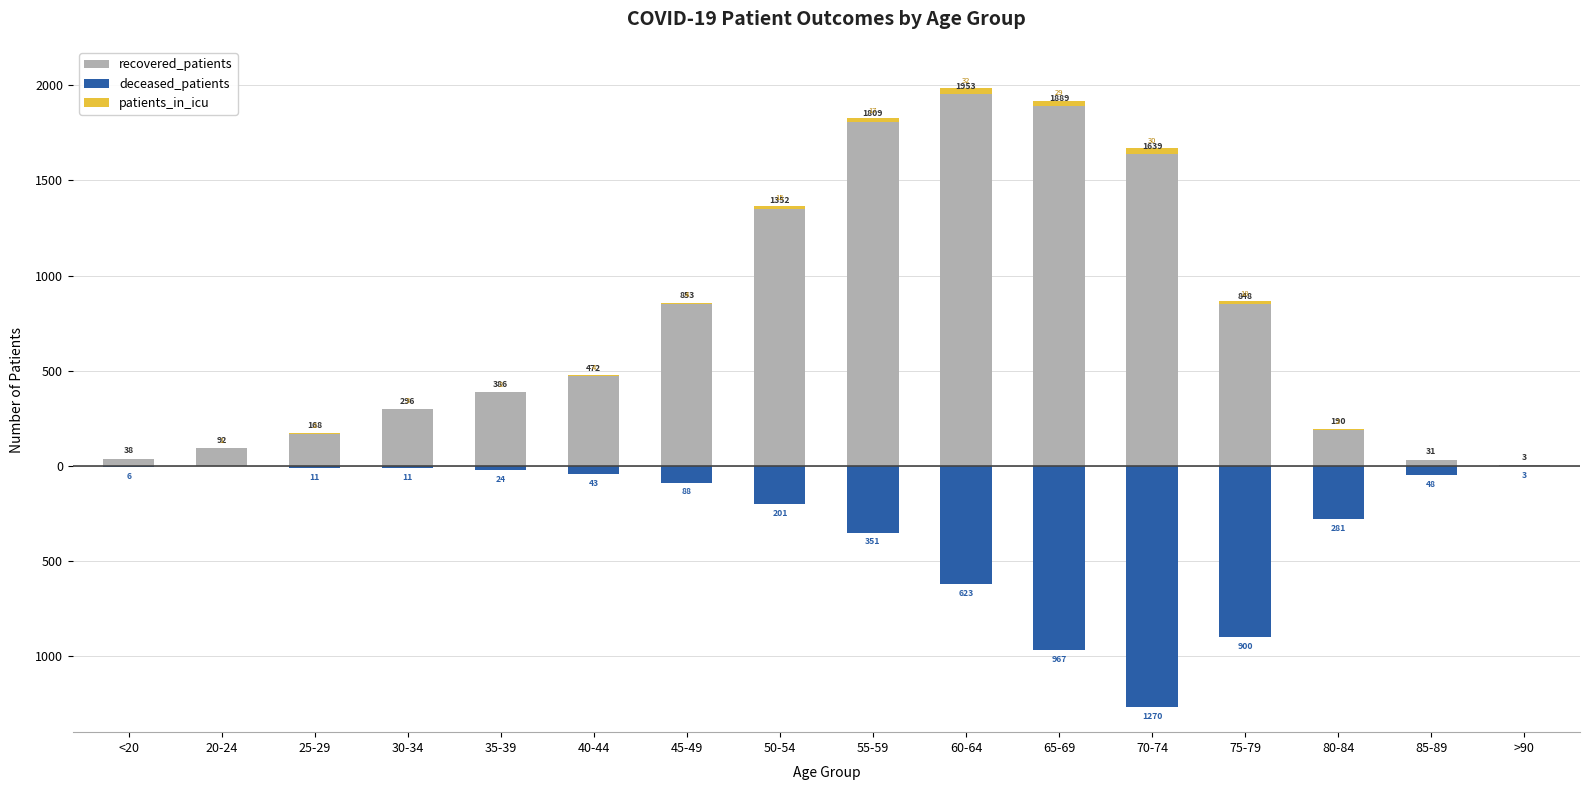

At how many categories does at least one series exceed 733?

7